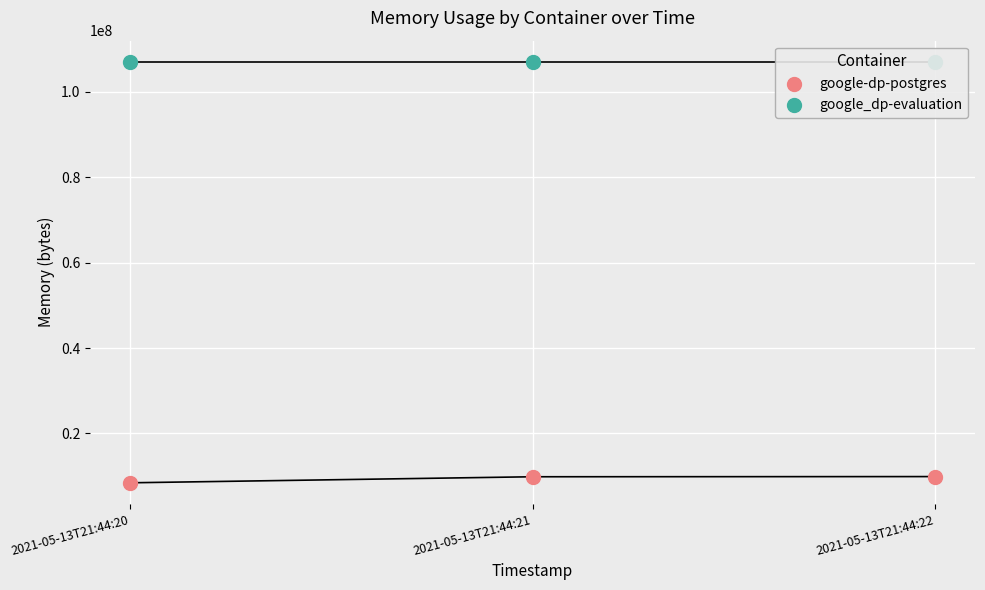

Which series has the largest total across all categories?

google_dp-evaluation